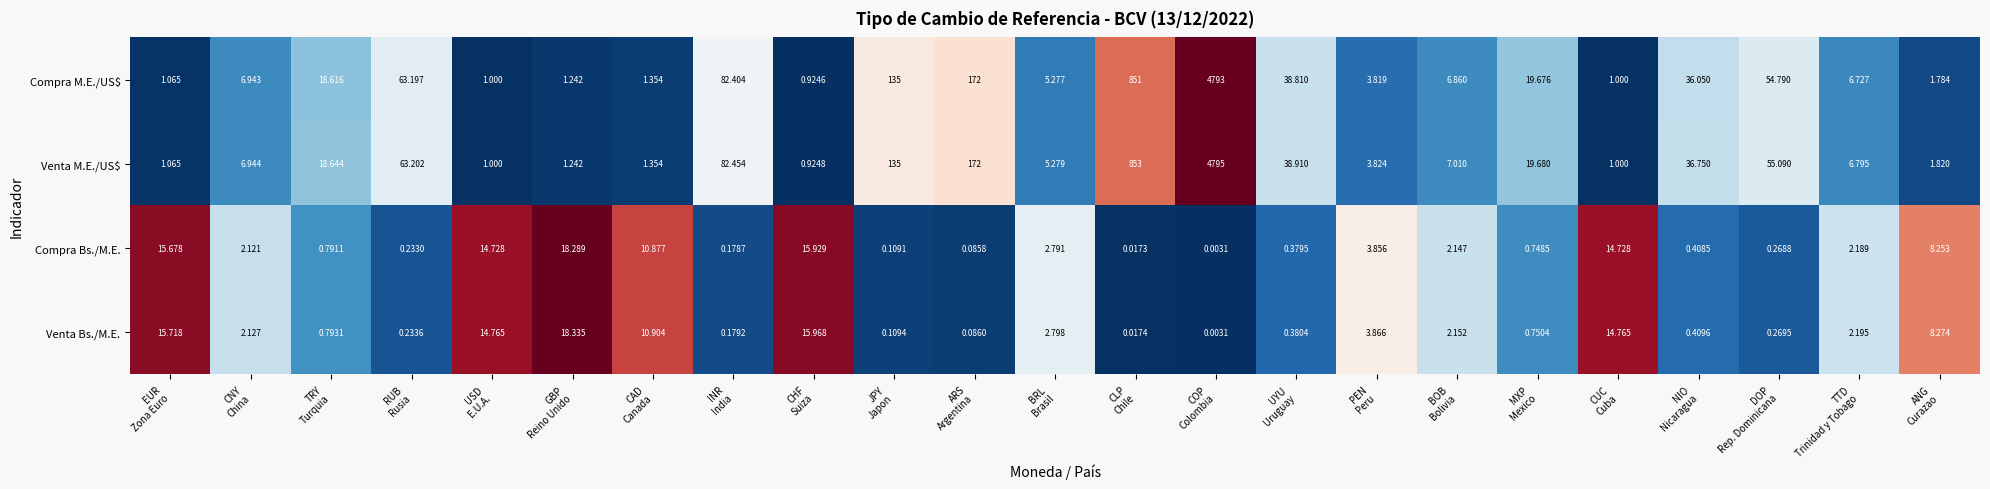

Which series has the largest total across all categories?

Venta M.E./US$